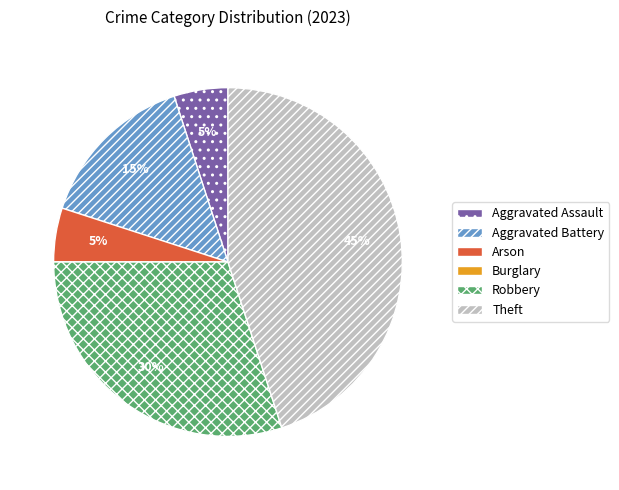

What is the largest slice in the pie chart?

Theft